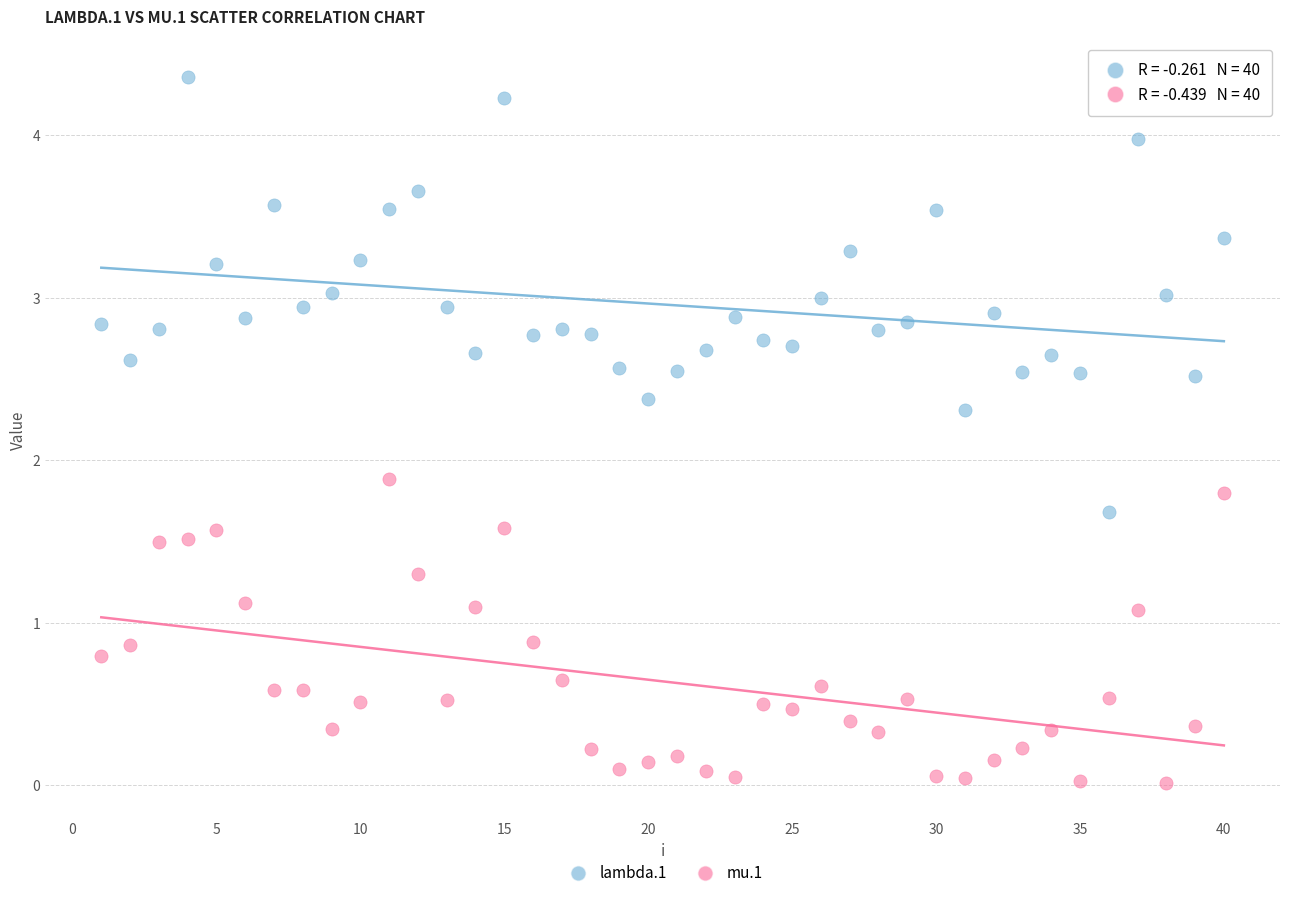

Which series contains the highest Y value?

lambda.1